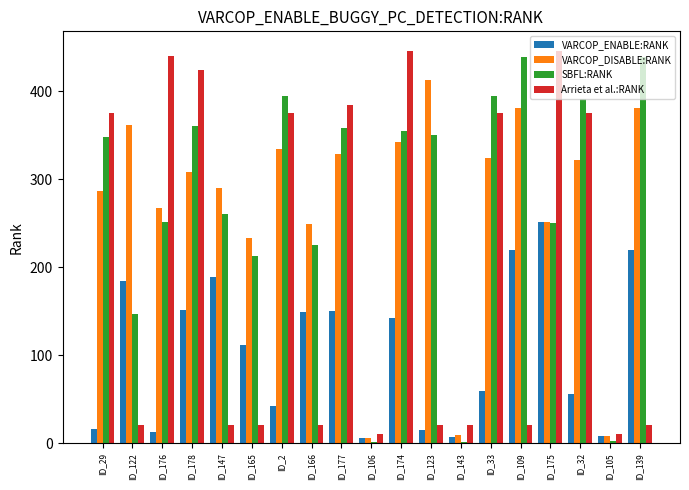

At which category is the sum across all series the highest?

ID_174